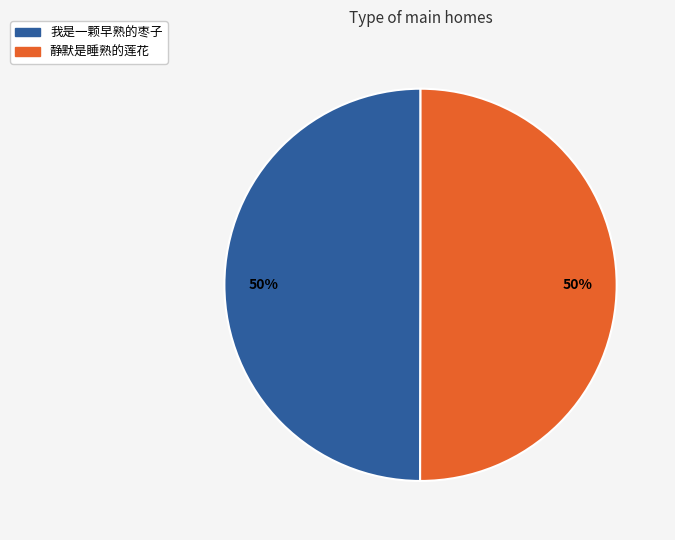

Approximately how many times larger is the value at 我是一颗早熟的枣子 compared to 静默是睡熟的莲花?

1.0